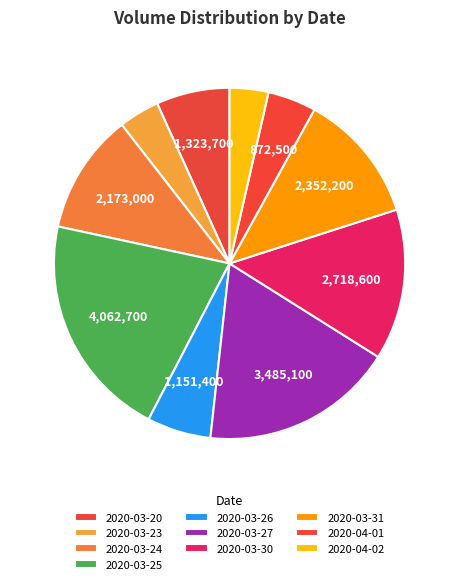

To the nearest percent, what is the difference between the 2020-03-30 and 2020-03-20 slice percentages?

7%